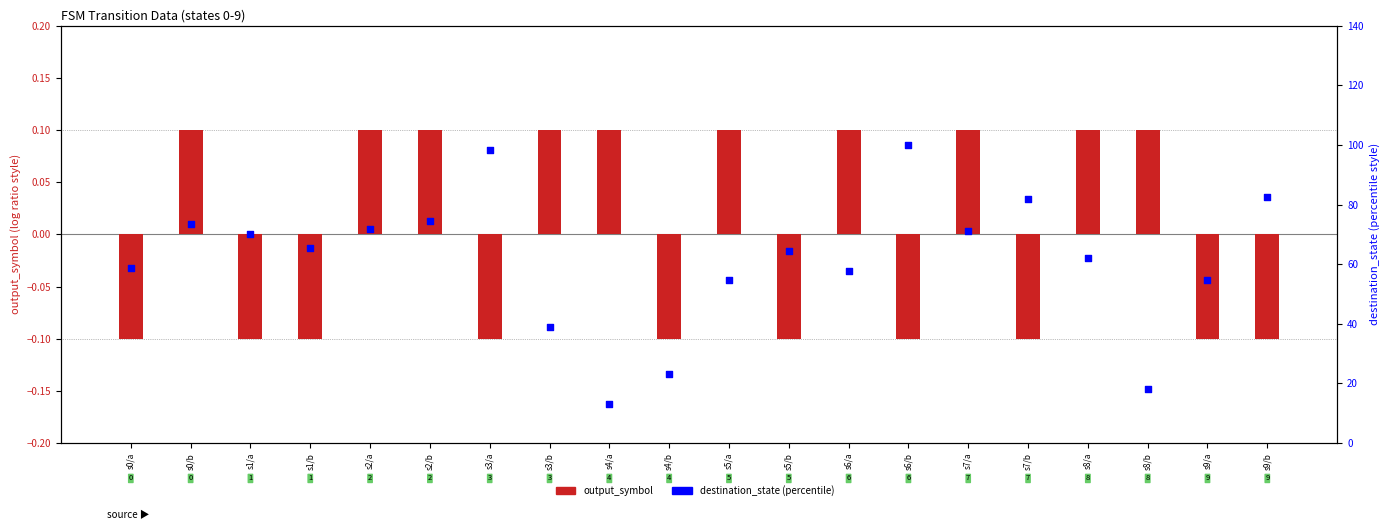

At how many categories does at least one series exceed 18?

19